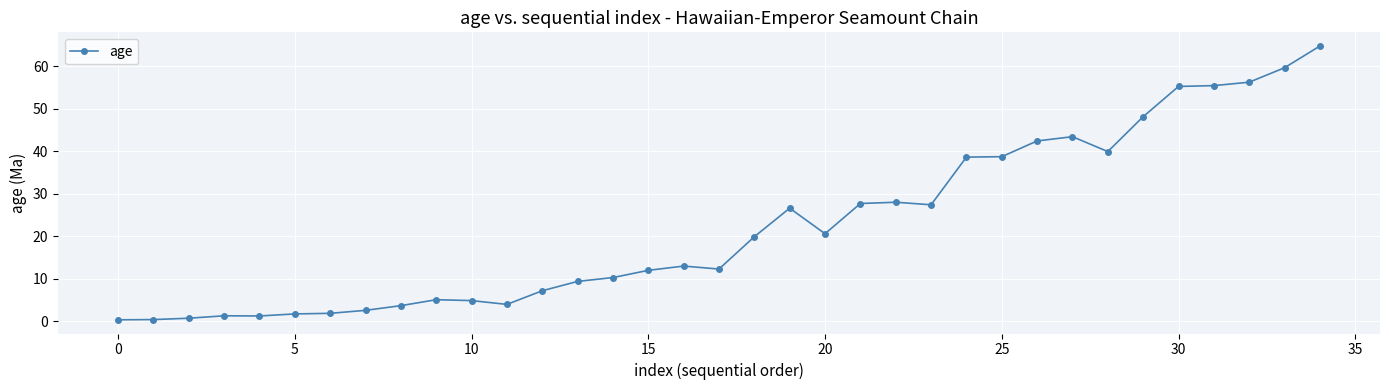

True or false: the data has more than 0 interior local peaks.

True